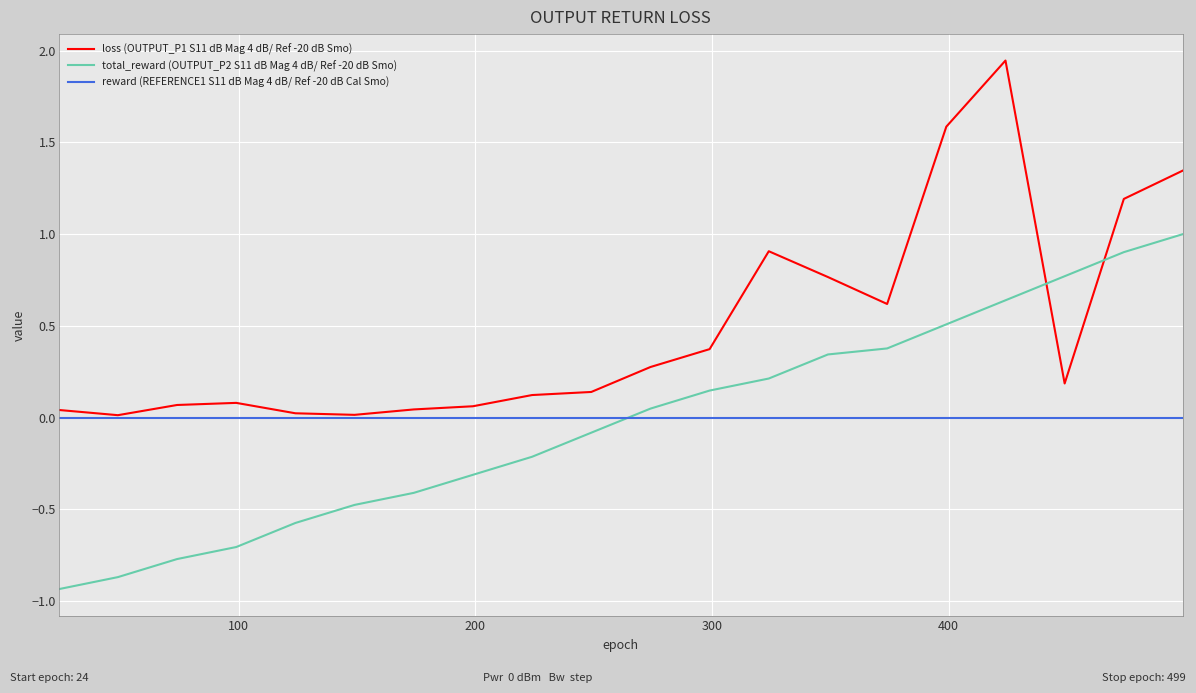

List the series in order of their peak value, lowest first.

reward (REFERENCE1 S11 dB Mag 4 dB/ Ref -20 dB Cal Smo), total_reward (OUTPUT_P2 S11 dB Mag 4 dB/ Ref -20 dB Smo), loss (OUTPUT_P1 S11 dB Mag 4 dB/ Ref -20 dB Smo)